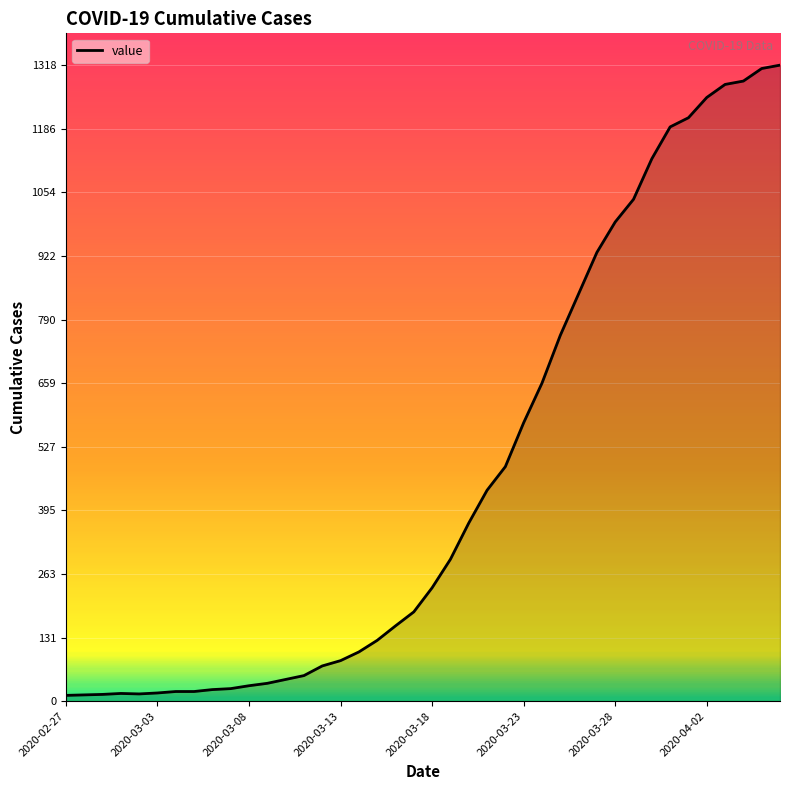

What is the difference between the maximum and minimum values?

1306